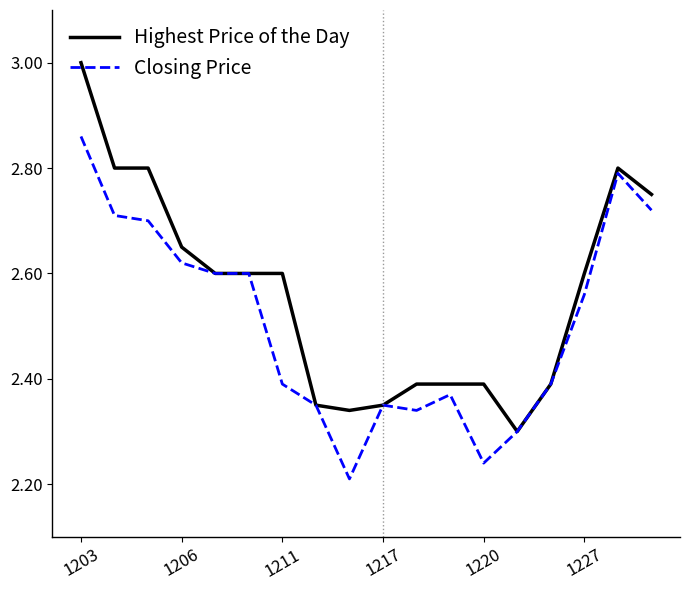

Rank the series by their average value, from lowest to highest.

Closing Price, Highest Price of the Day